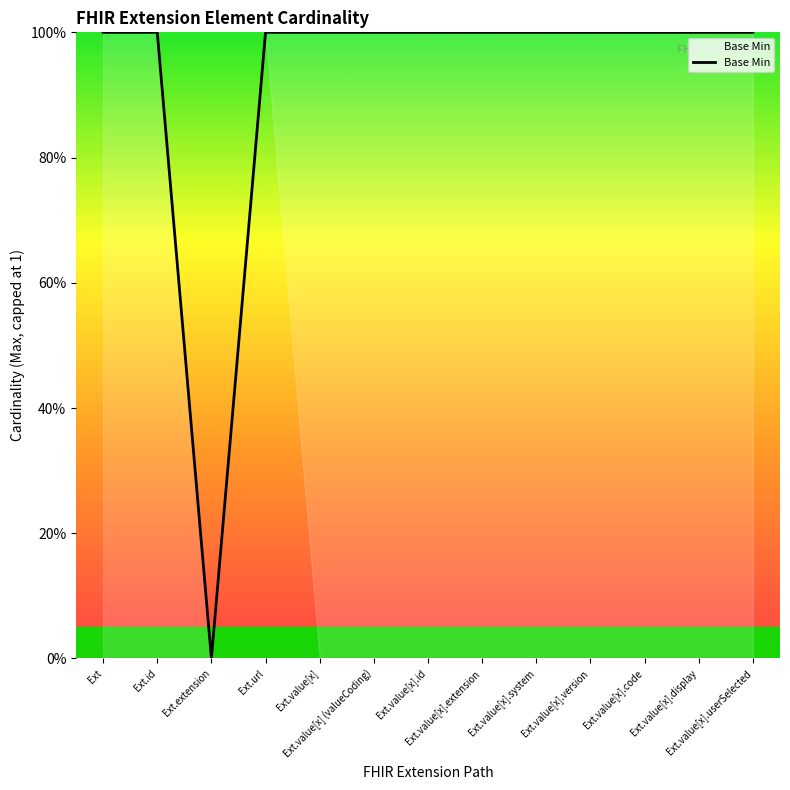

List the labels in order of value, smallest first.

Ext.extension, Ext, Ext.id, Ext.url, Ext.value[x], Ext.value[x] (valueCoding), Ext.value[x].id, Ext.value[x].extension, Ext.value[x].system, Ext.value[x].version, Ext.value[x].code, Ext.value[x].display, Ext.value[x].userSelected